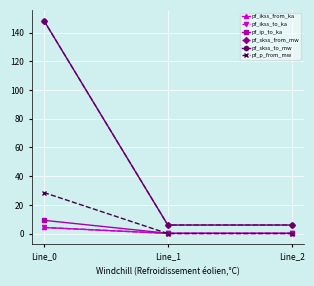

Is this an area chart (filled region under the line)?

No